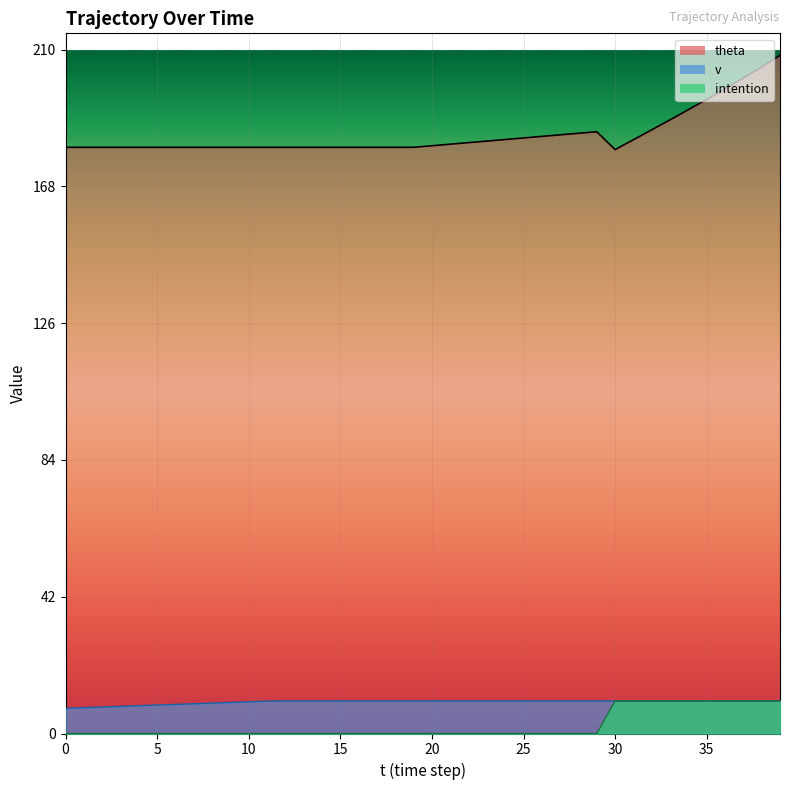

What is the difference between the second highest and second lowest values in the v series?

2.1